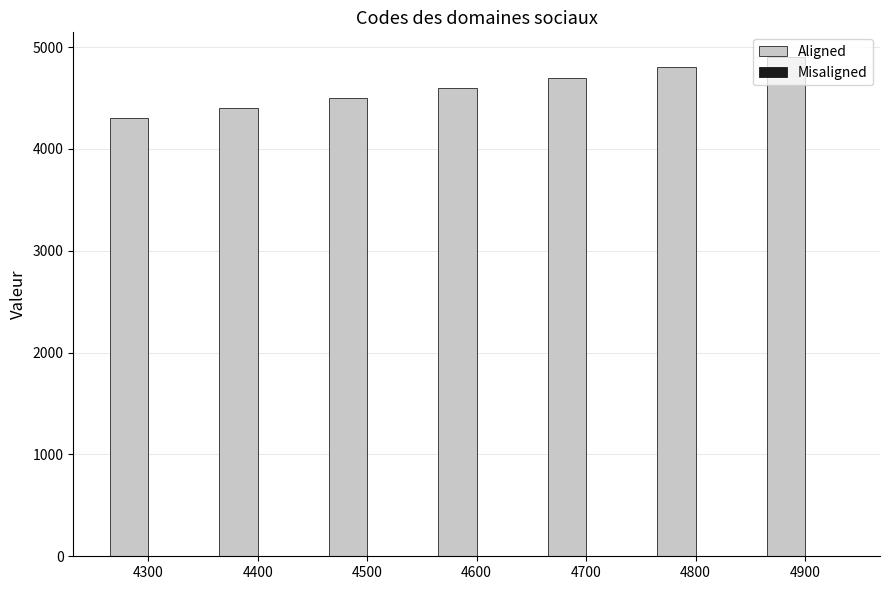

The Aligned series shows 4300 at 4300. True or false?

True